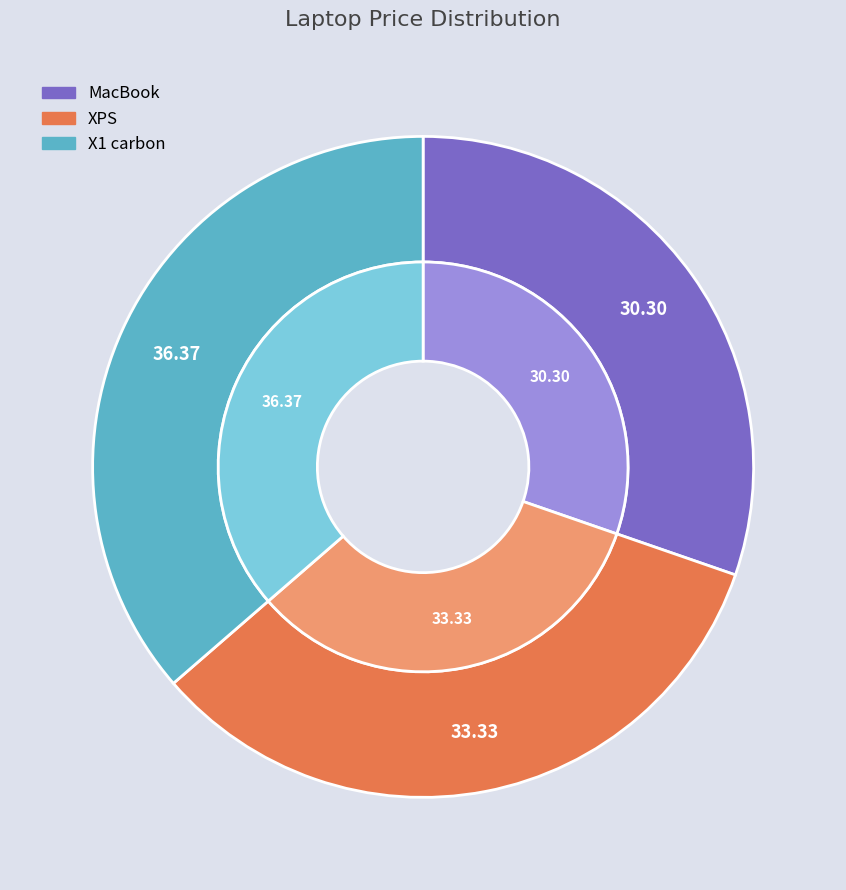

Is there any slice that represents more than half of the pie?

No